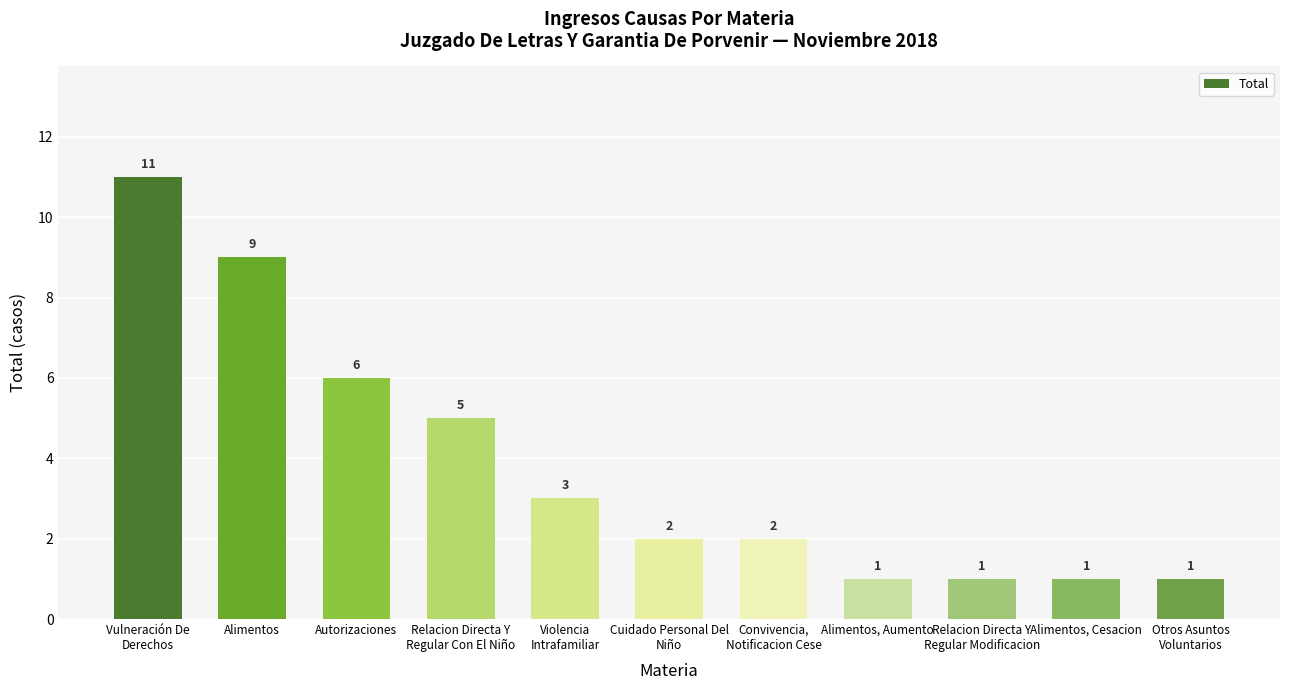

What is the ratio of the value at Autorizaciones to the value at Vulneración De
Derechos?

0.5